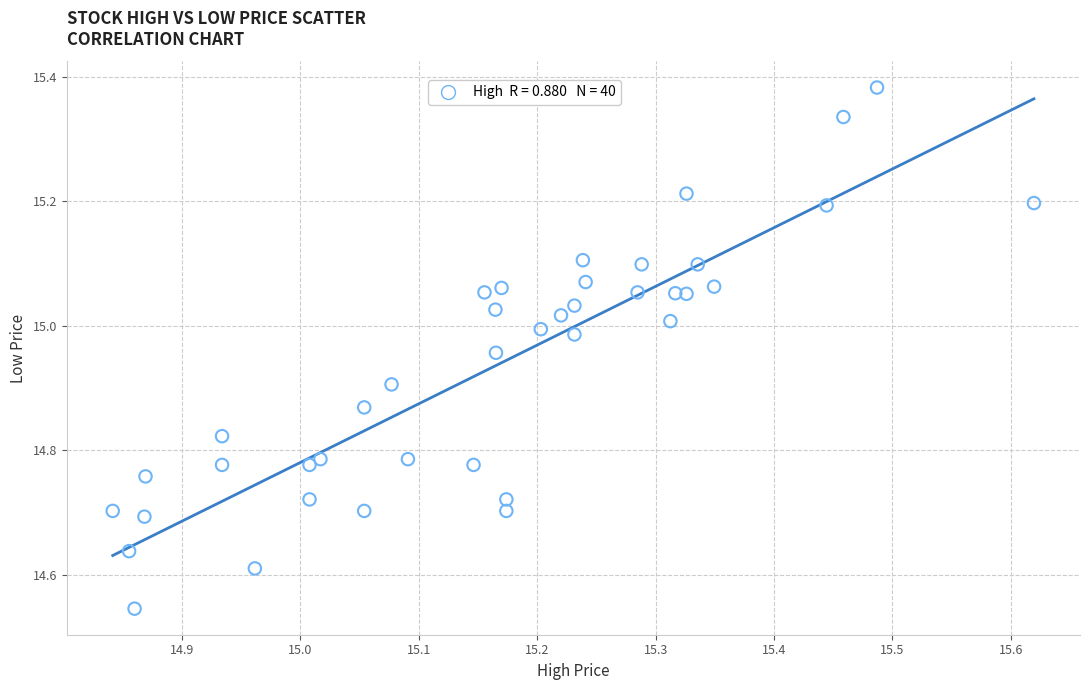

What is the range of Y values (max minus min)?

0.8